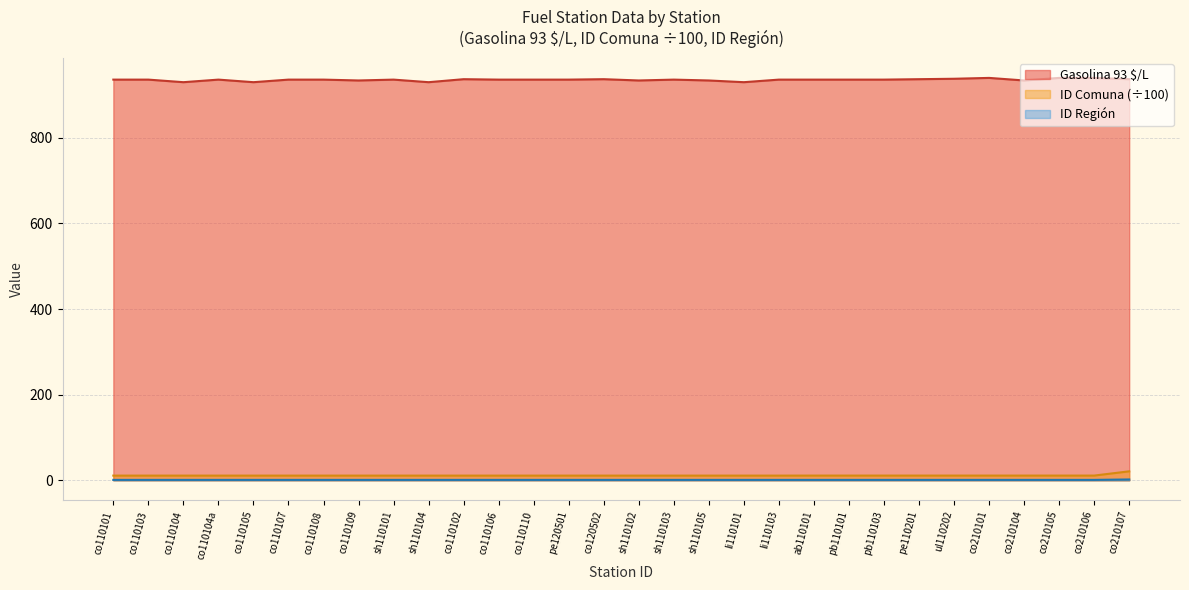

Is the value of Gasolina 93 $/L at co110110 greater than the value of ID Comuna at li110101?

Yes